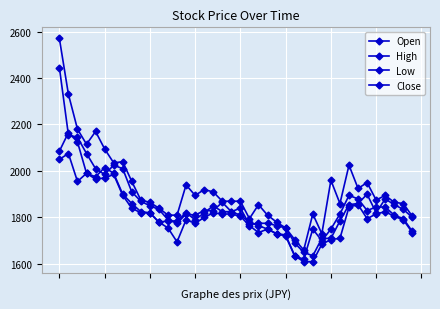

What is the maximum value for Low?

2075